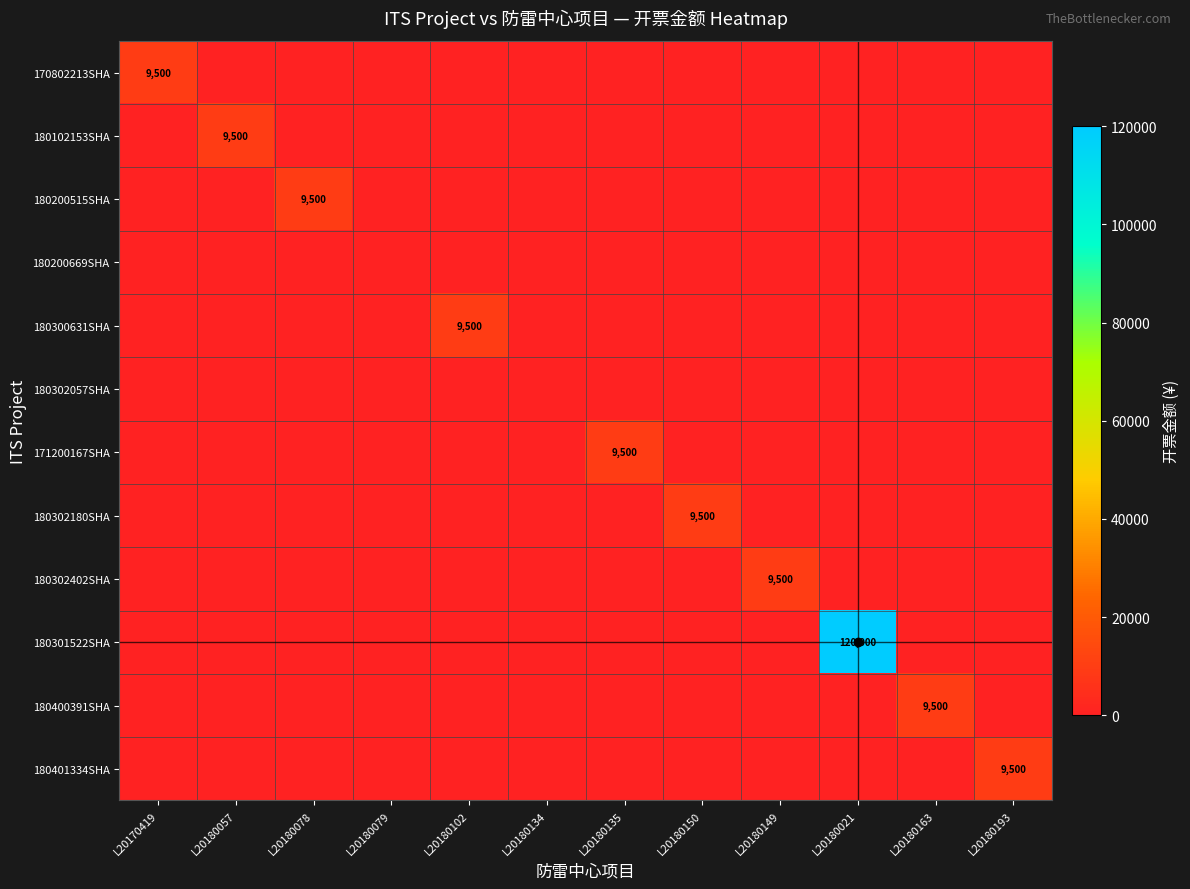

Which label corresponds to the smallest value in the chart?

L20180057